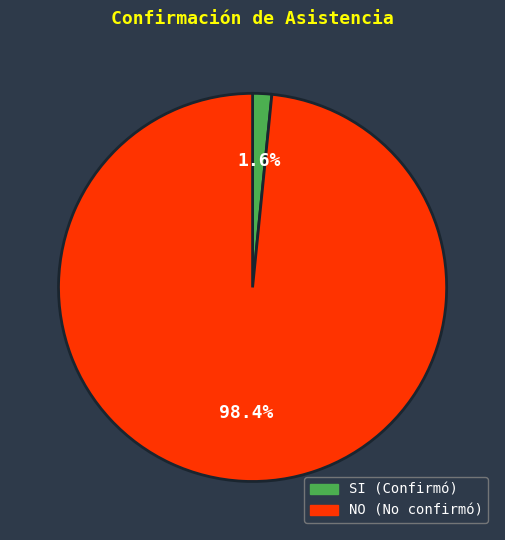

What is the largest slice in the pie chart?

NO